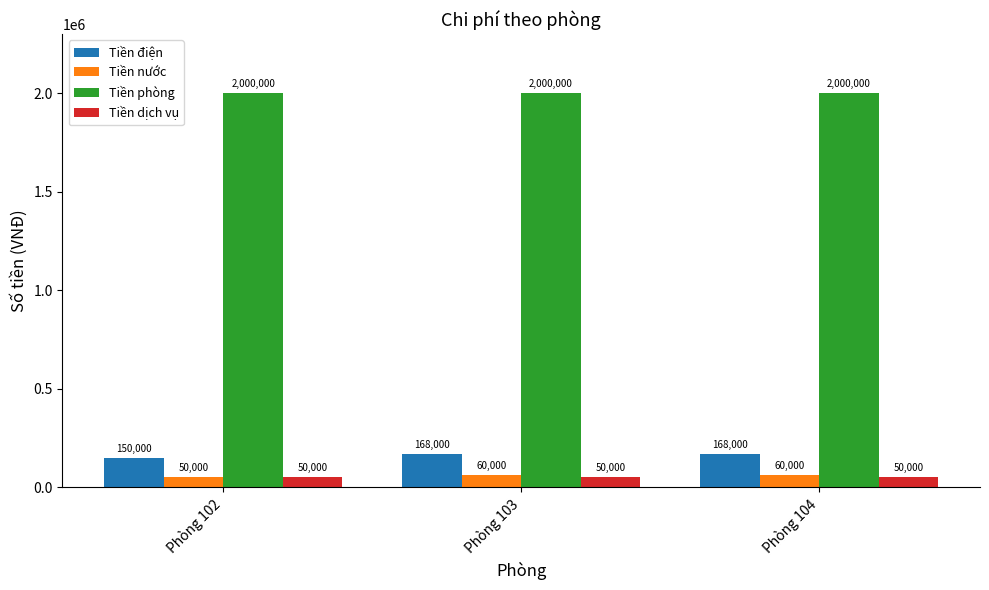

Reading left to right, transcribe all the data shown in this chart.

Tiền điện: 150000	168000	168000
Tiền nước: 50000	60000	60000
Tiền phòng: 2000000	2000000	2000000
Tiền dịch vụ: 50000	50000	50000